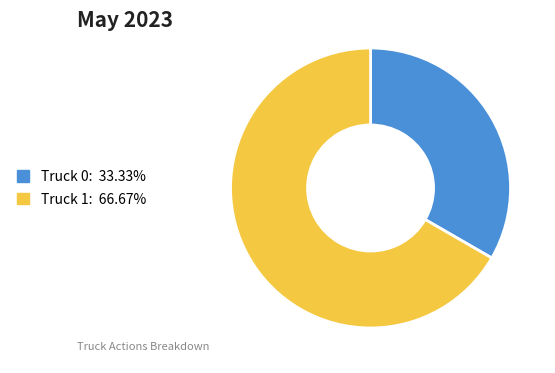

What is the majority slice?

Truck 1